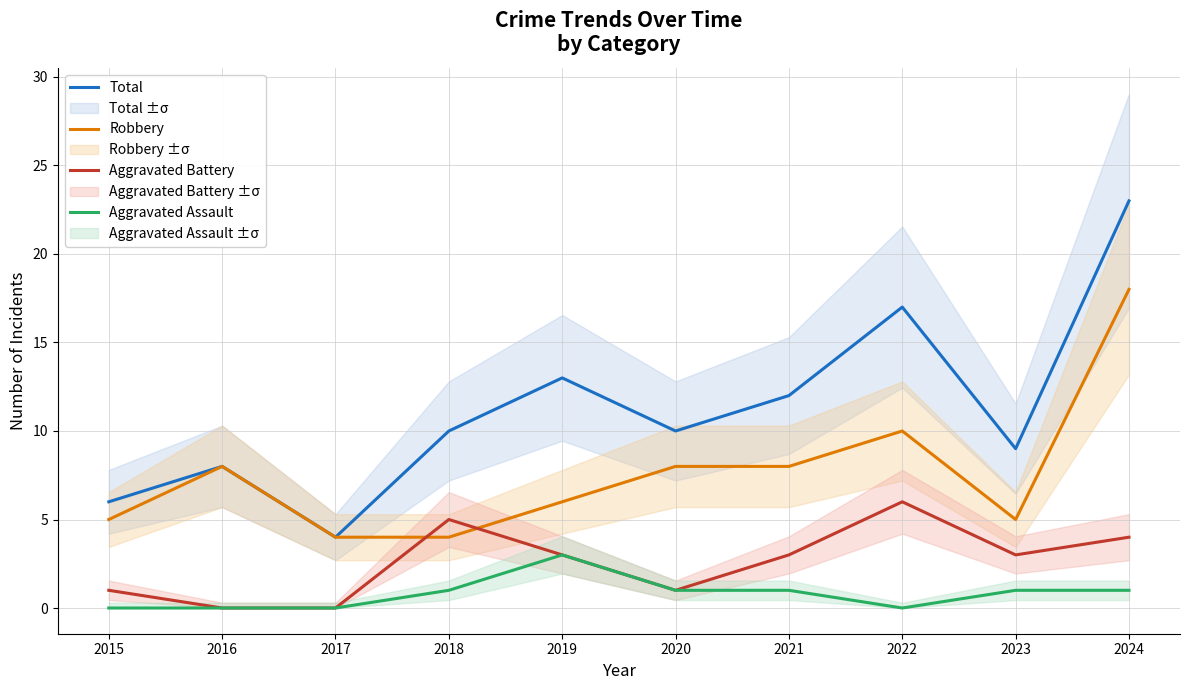

Where is the first local minimum for Aggravated Battery?

2020